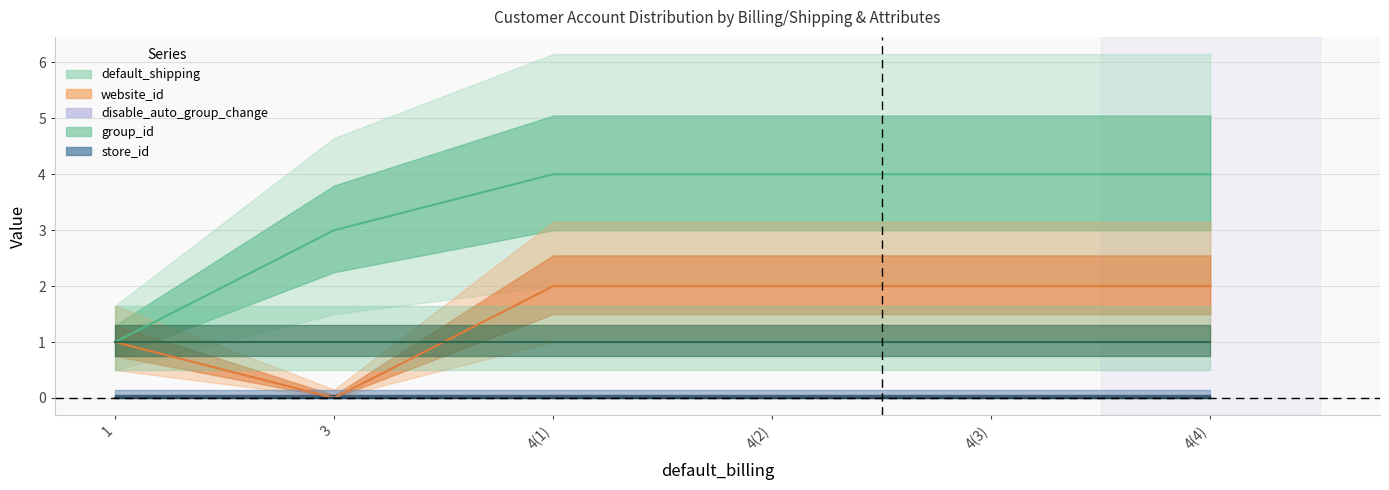

True or false: website_id and group_id cross at least once.

True